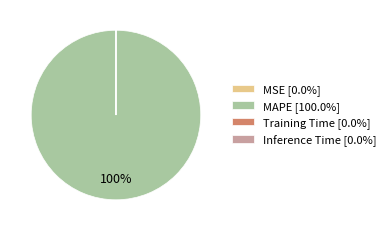

Is there any slice that represents more than half of the pie?

Yes